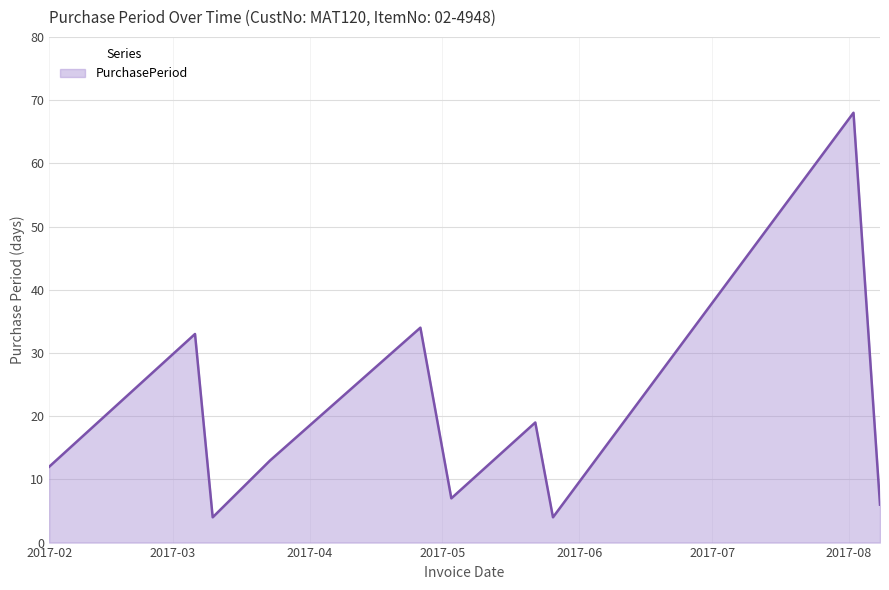

What is the greatest value displayed?

68